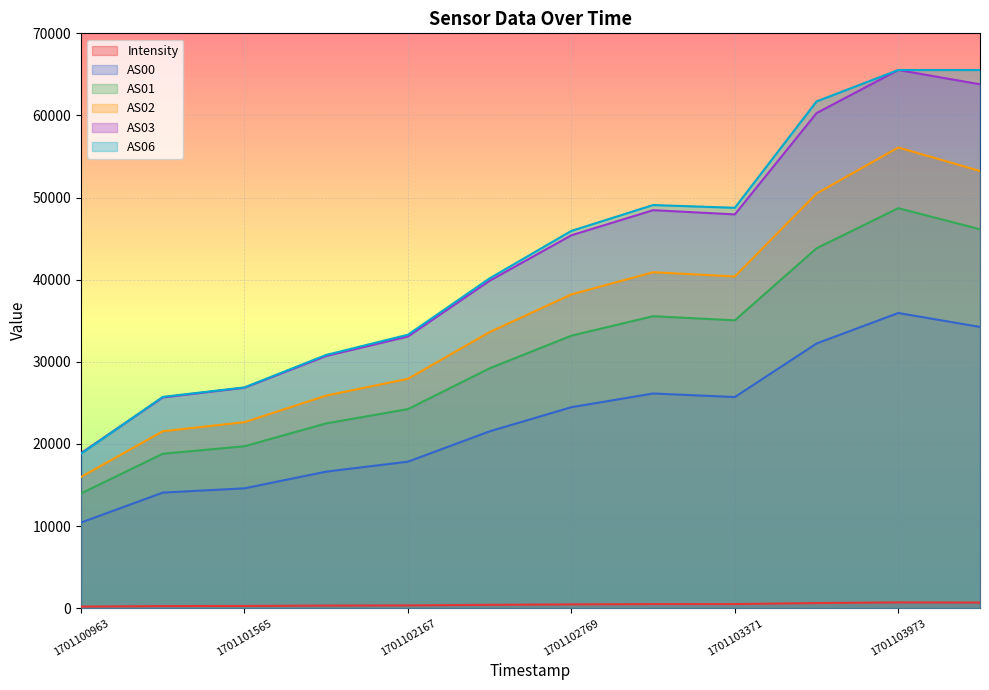

What is the total value across all series at 1701102468?

164863.6